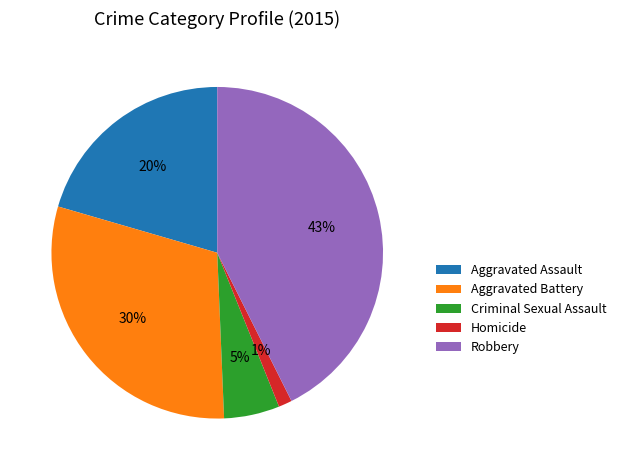

To the nearest percent, what percentage of the pie is Criminal Sexual Assault?

5%